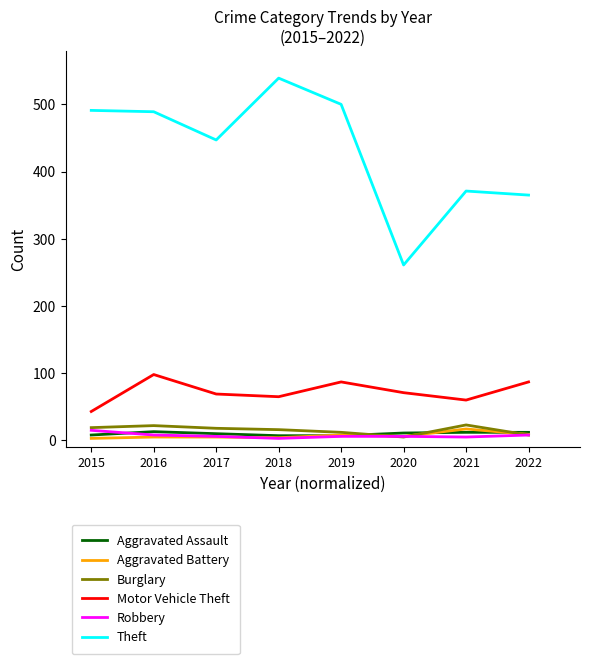

What is the maximum value for Burglary?

23